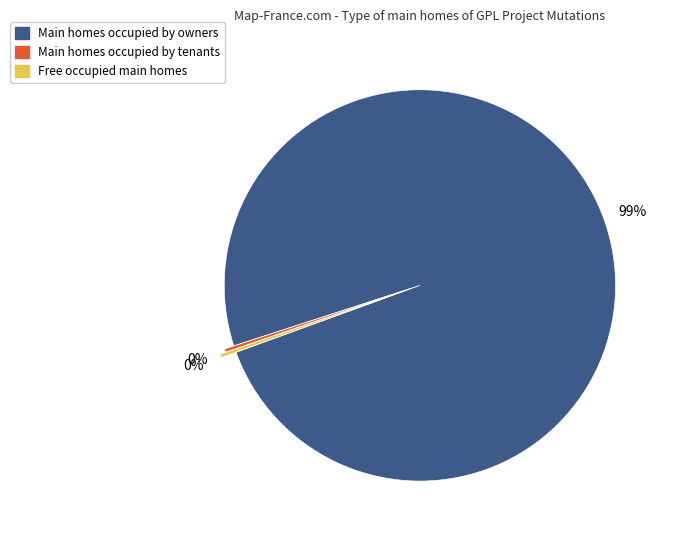

Is there any slice that represents more than half of the pie?

Yes